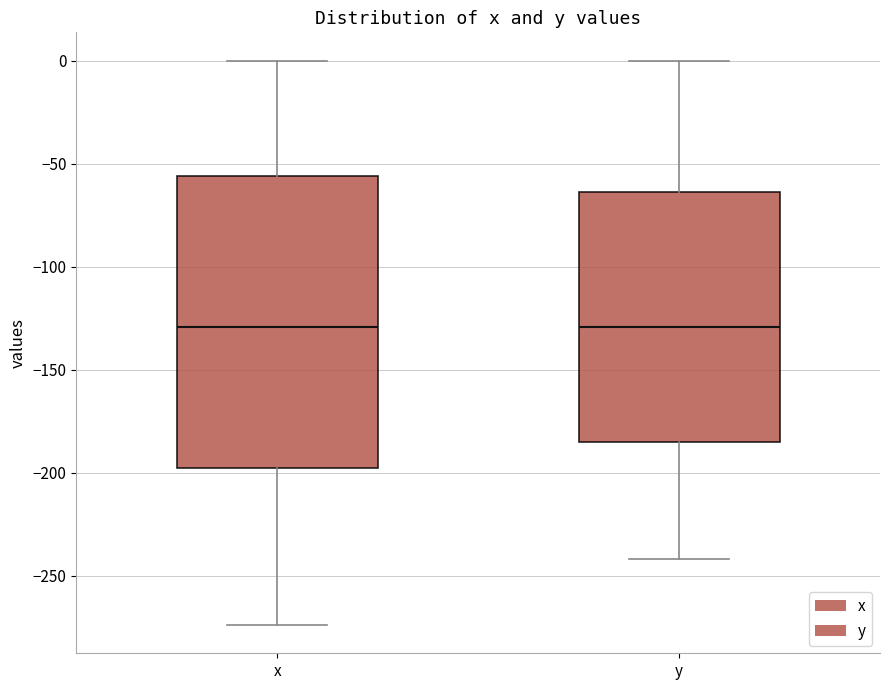

Which box is the tallest, from its lower edge to its upper edge?

x